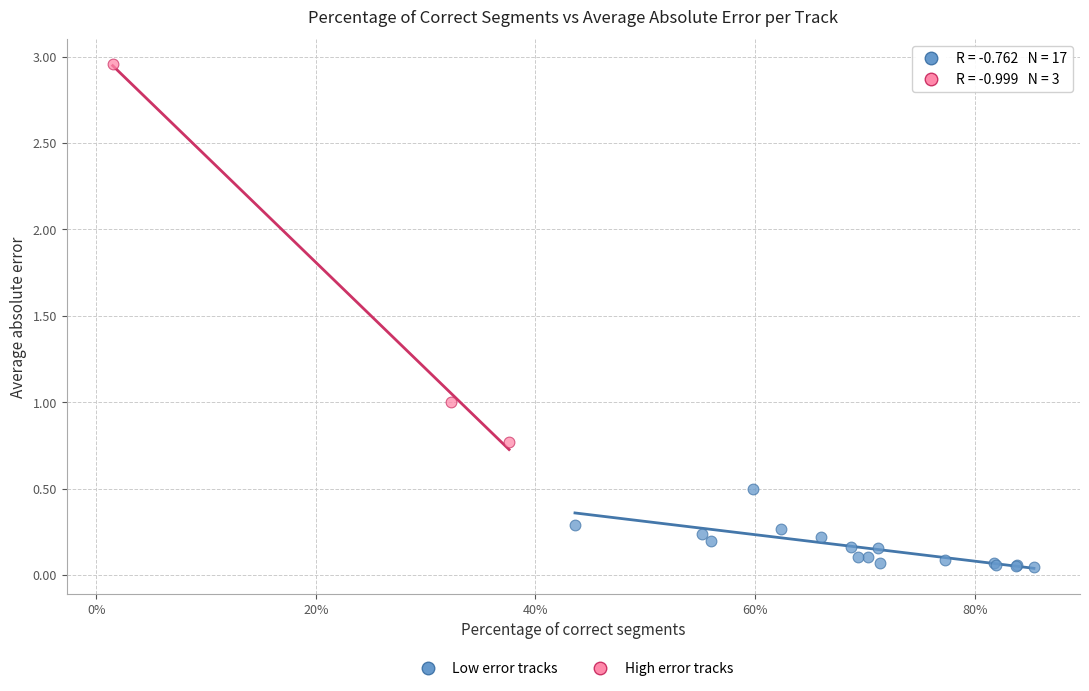

What are all the series names shown in the legend?

Low error tracks, High error tracks